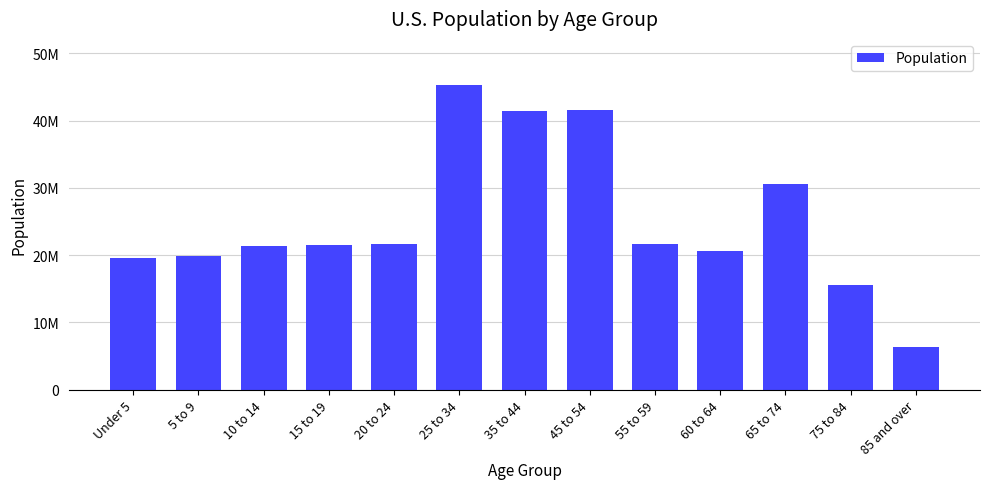

What is the difference between the maximum and minimum values?

39040826